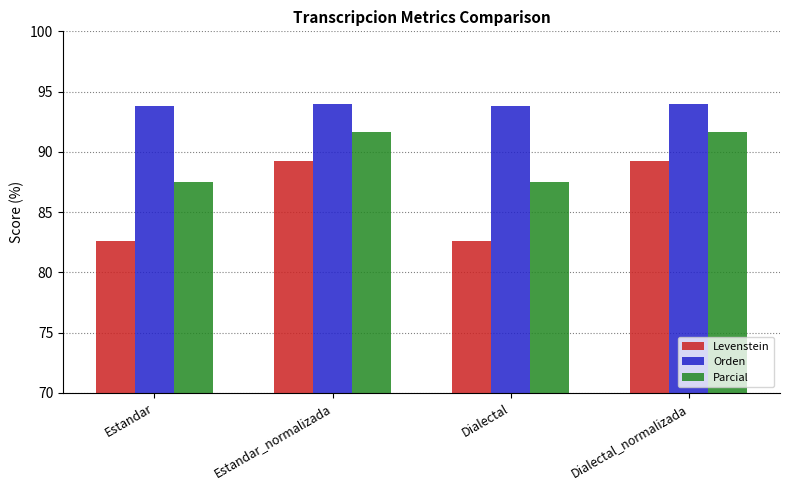

Which series has the widest spread of values?

Levenstein